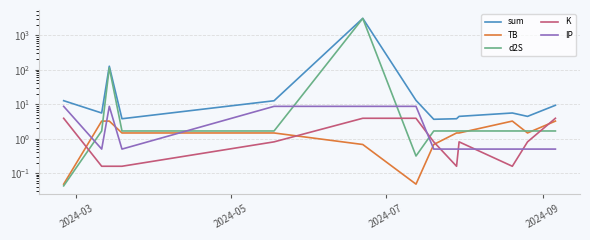

True or false: K has a value of 1.0 at 5.

False